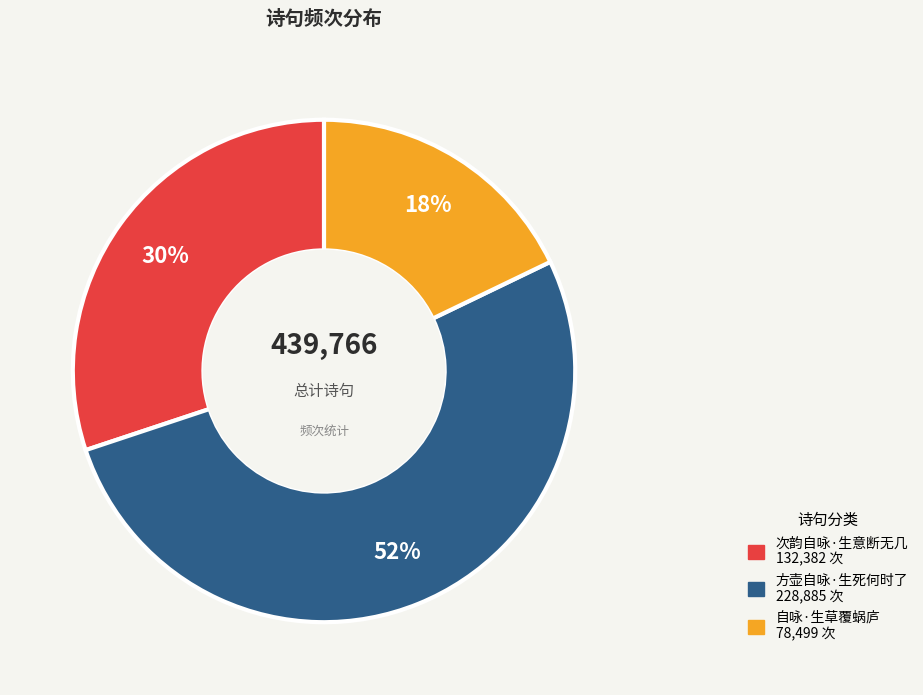

What is the largest slice in the pie chart?

方壶自咏·生死何时了